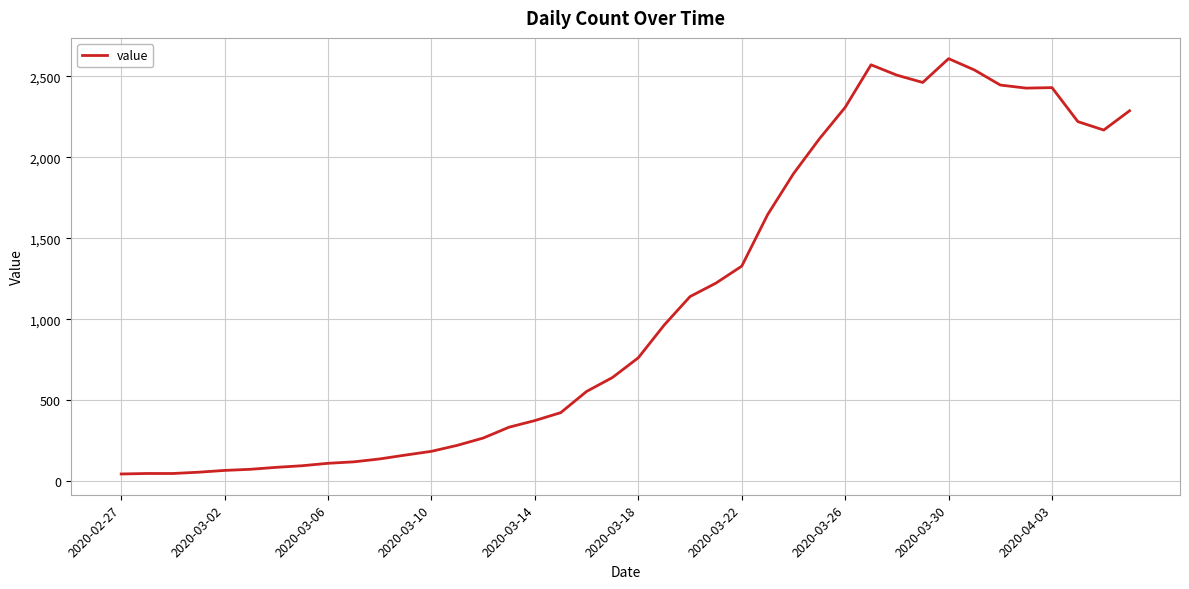

What is the maximum value shown in the chart?

2610